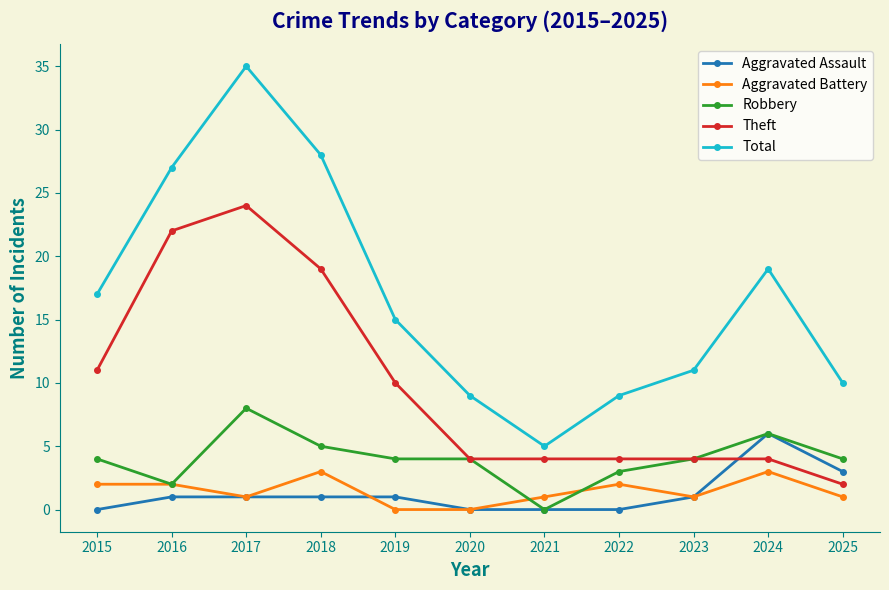

True or false: Theft and Aggravated Battery cross at least once.

False